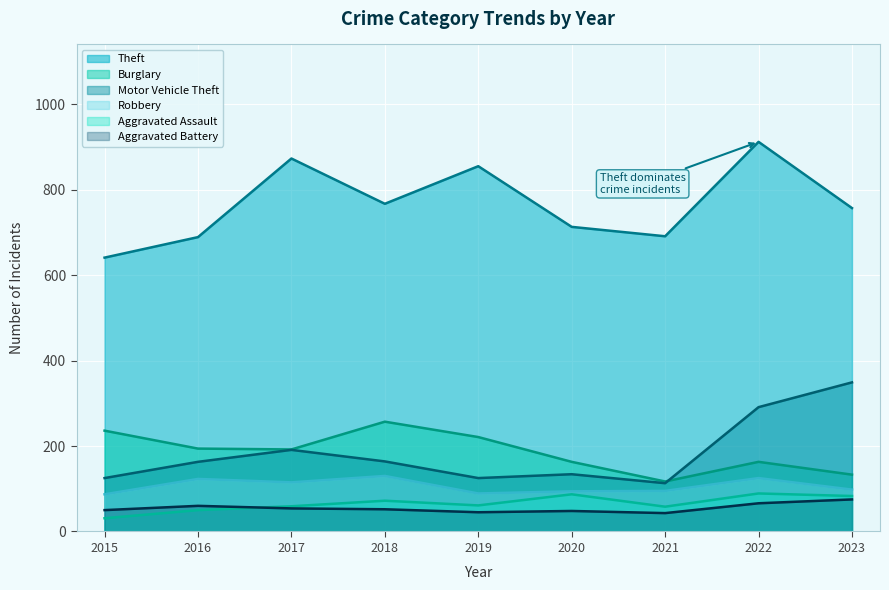

Does the chart display data point markers on the line(s)?

No